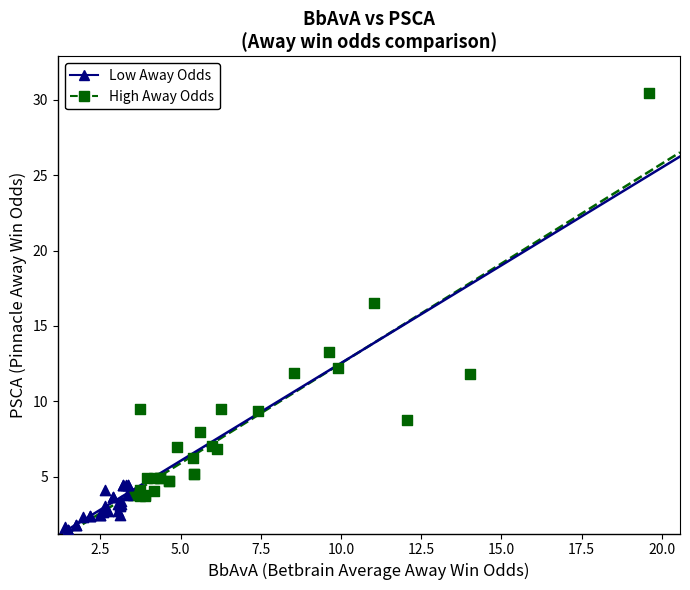

Which series has the widest spread of Y values?

High Away Odds